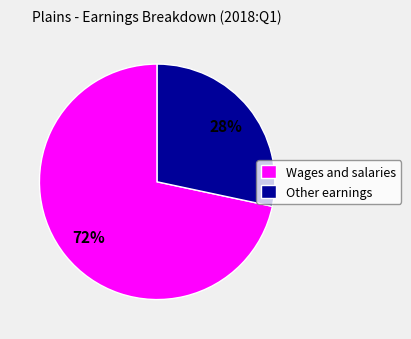

To the nearest percent, what percentage of the pie is Wages and salaries?

72%